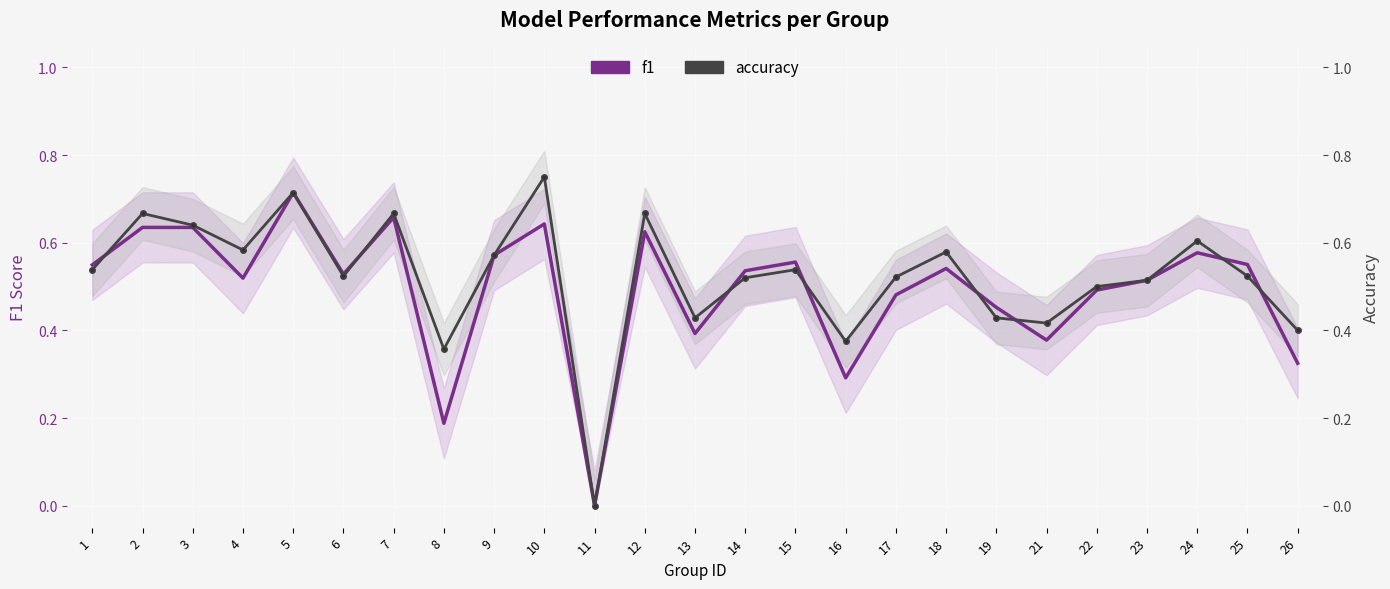

Which has a higher value, 9 or 5?

5